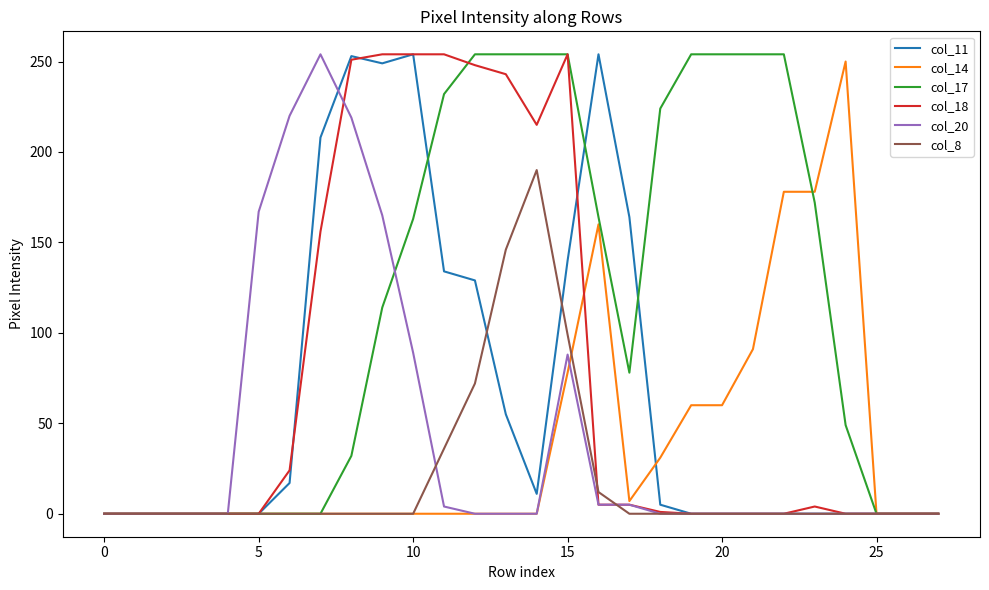

What is the greatest value displayed?

254